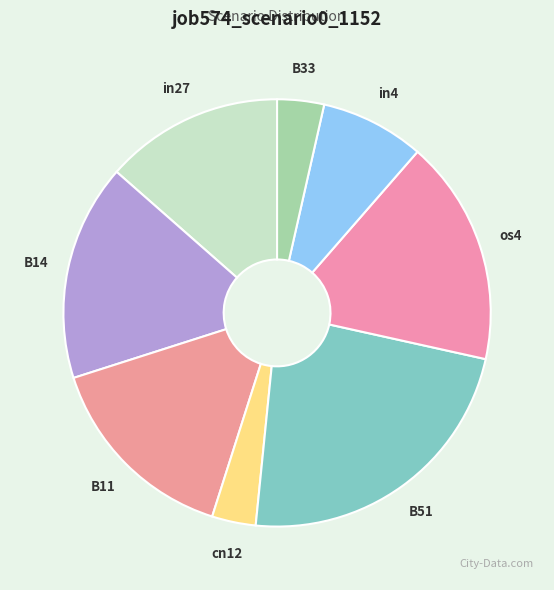

Is the sum of B33 and in27 greater than half?

No